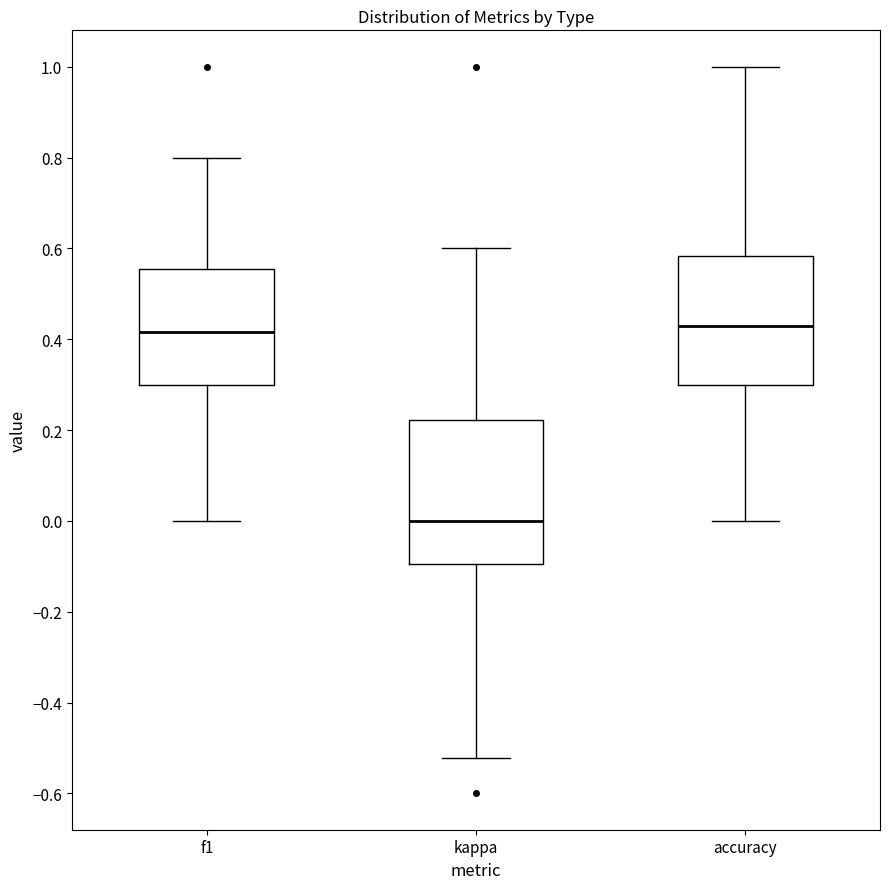

Reading left to right, read every box against the y-axis: the position of its median line, the range the box covers, and the ends of its whiskers. The values are not printed on the chart, so give them approximately, as read against the axis.

f1: median 0.42, box 0.30 to 0.56, whiskers 0.00 to 0.80
kappa: median 0.00, box -0.10 to 0.22, whiskers -0.52 to 0.60
accuracy: median 0.42, box 0.30 to 0.58, whiskers 0.00 to 1.00